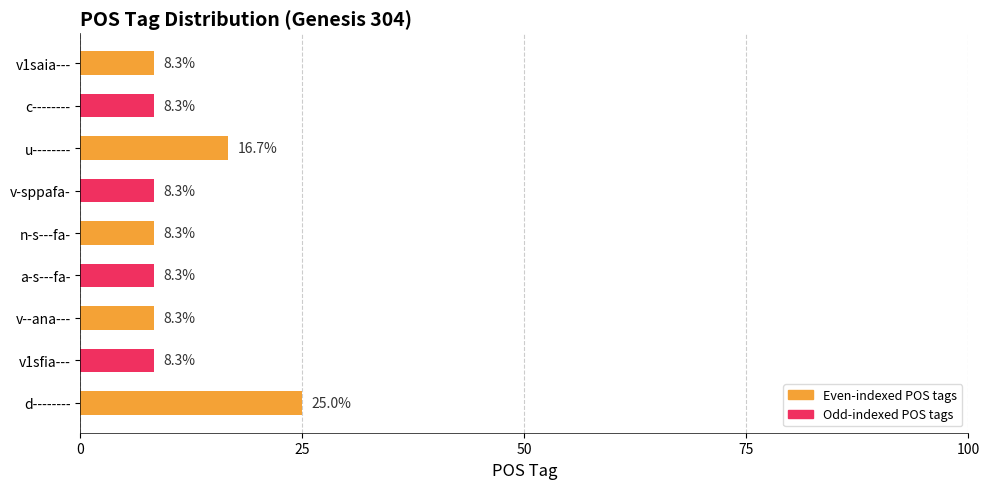

True or false: the data shows 8.3 at c--------.

True